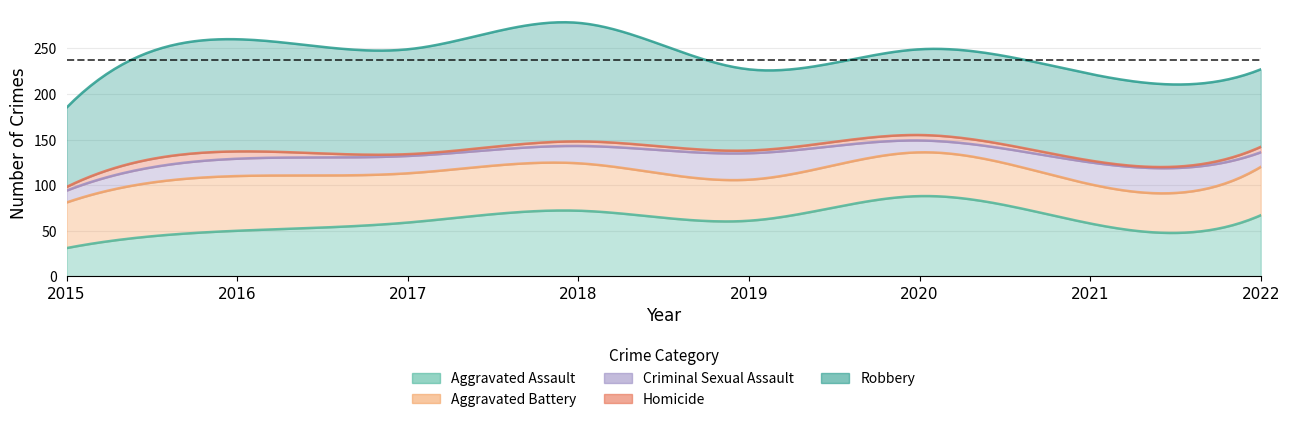

Is it true that Criminal Sexual Assault equals 24 at 2021?

True